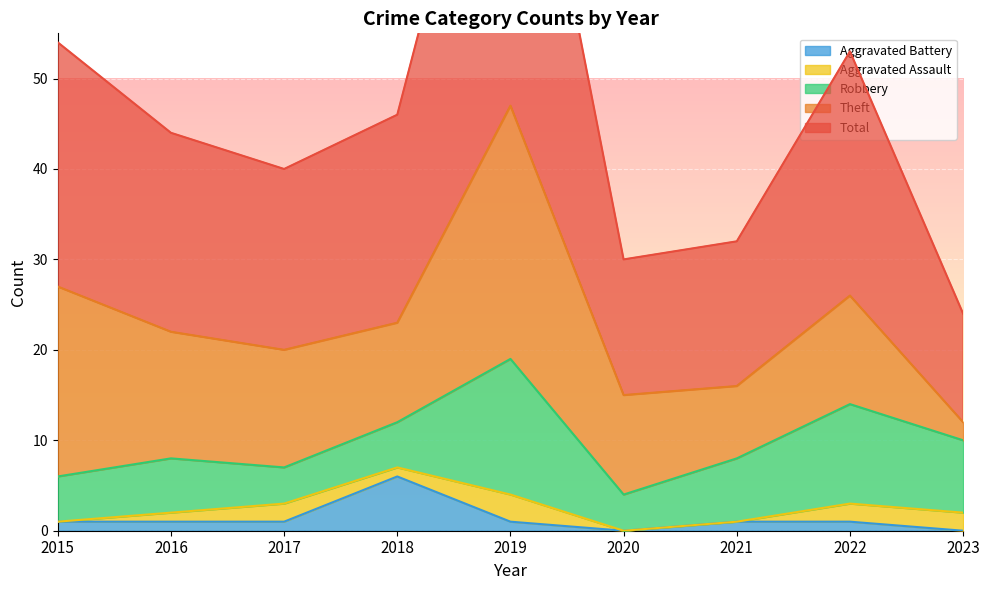

Count the number of data series in this chart.

5